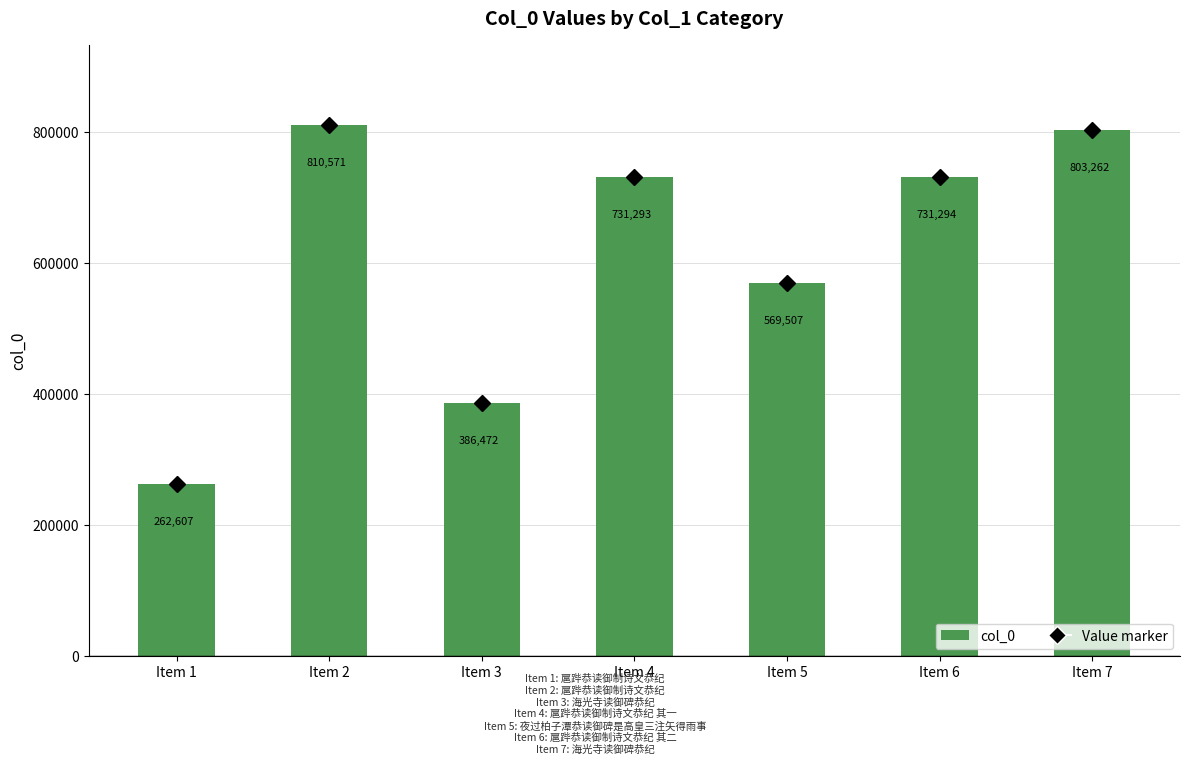

What is the difference between the maximum and second lowest values?

424099